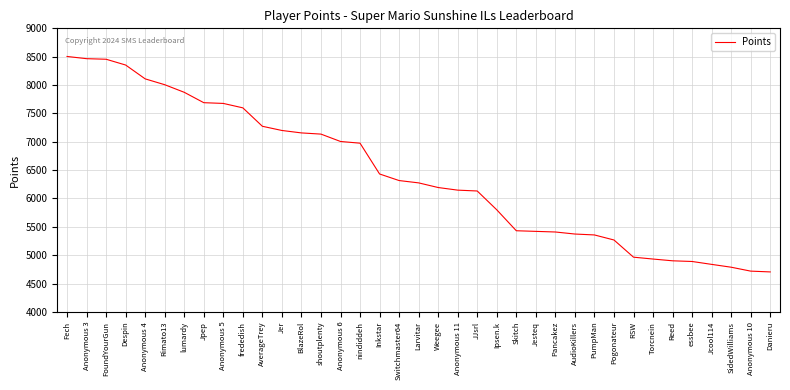

What is the average value?

6426